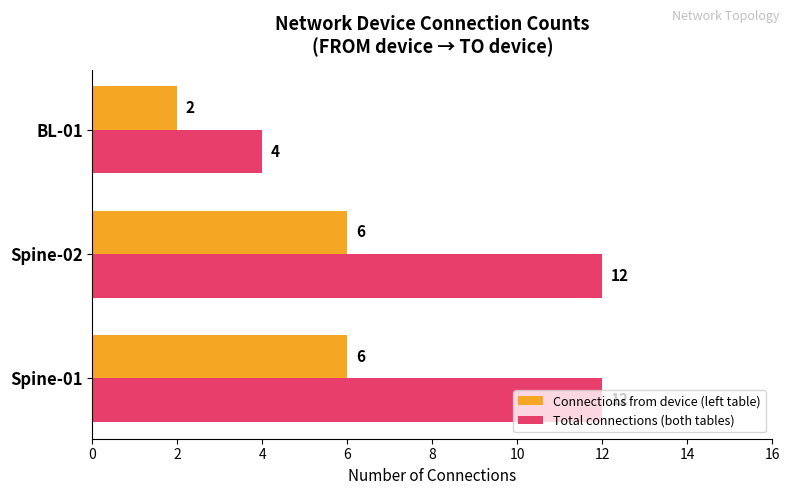

What is the sum of the Total connections (both tables) values at BL-01 and Spine-02?

16